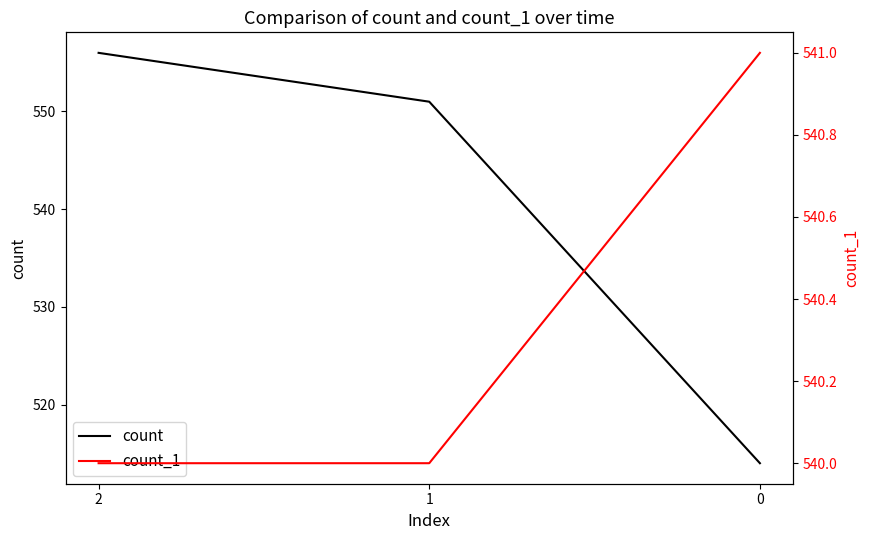

The value of count_1 at 2 is 540. True or false?

True